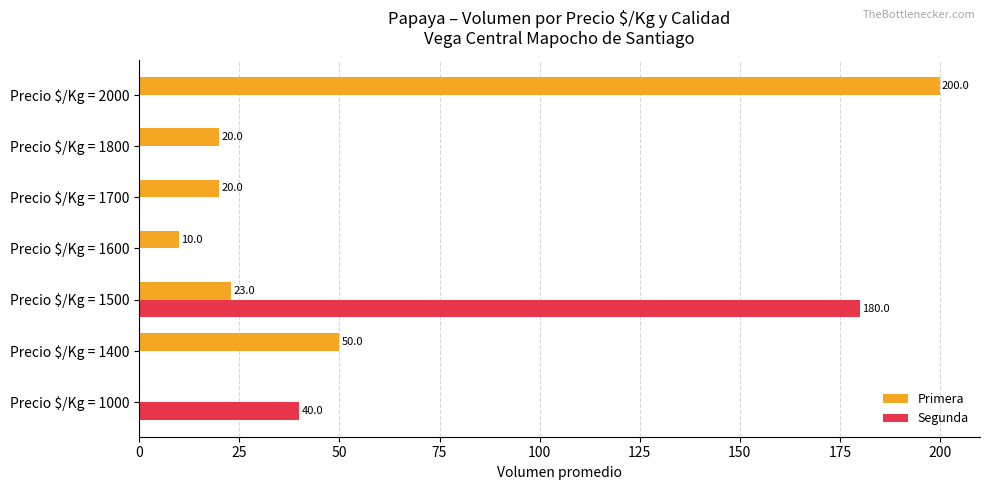

Which category has the highest value in the Primera series?

Precio $/Kg = 2000